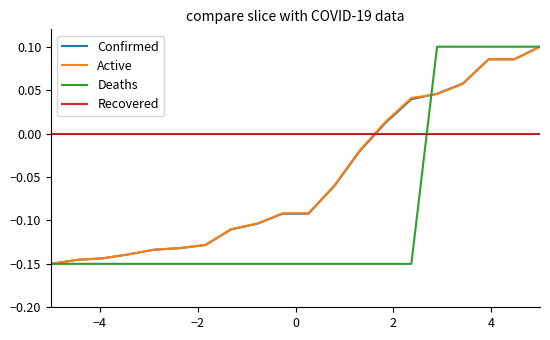

Does the chart have visible grid lines?

No